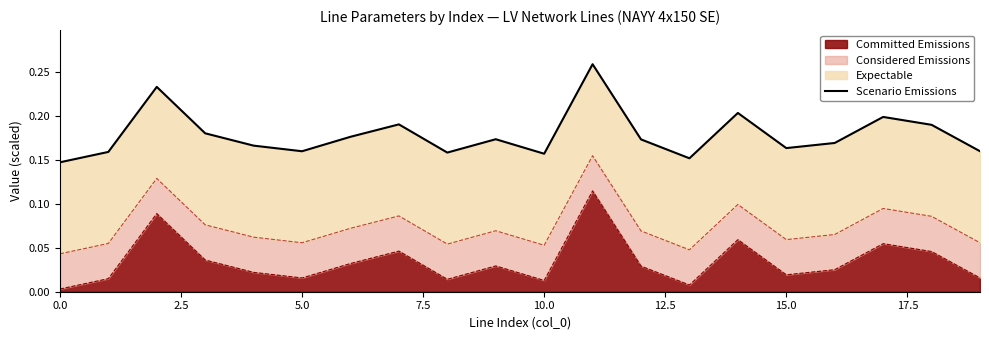

True or false: there are more than 1 points higher than both neighbors.

True